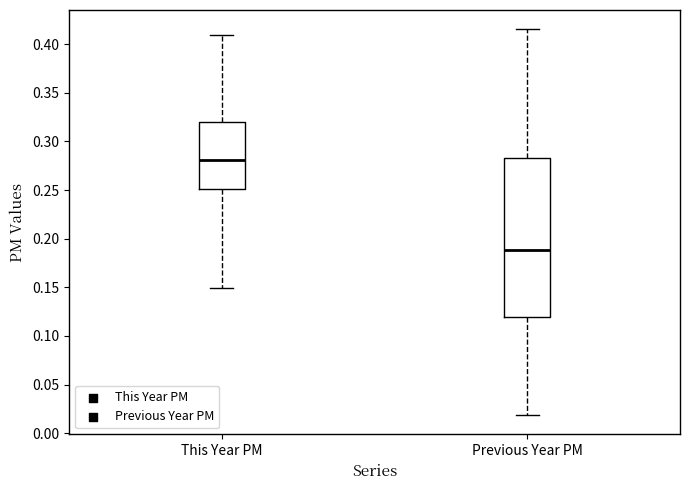

Where does the upper whisker of the box for Previous Year PM end on the y-axis? The values are not printed on the chart, so give them approximately, as read against the axis.

0.415